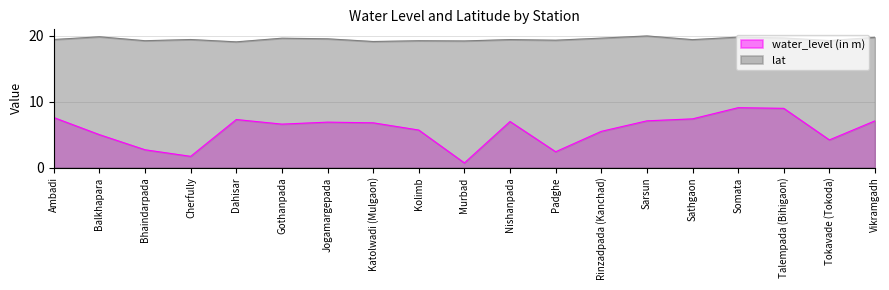

Does the chart have visible grid lines?

Yes